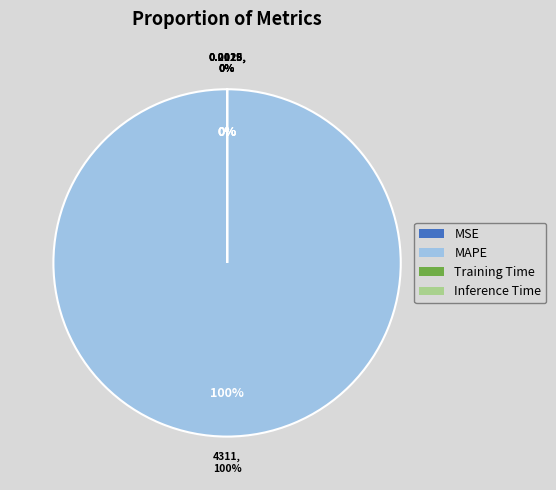

The Inference Time slice represents 0% of the pie. True or false?

True